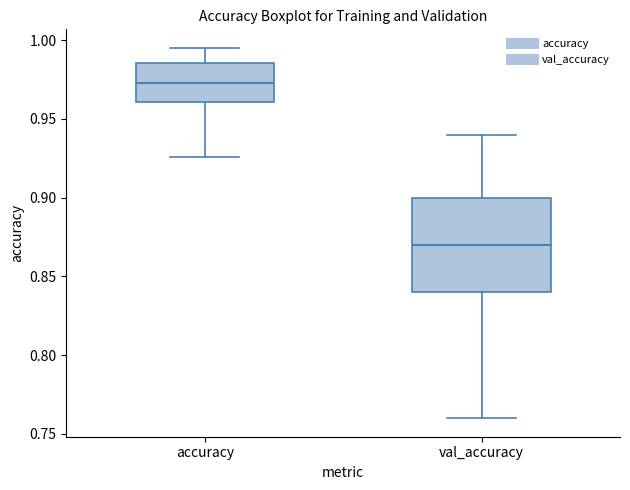

Which box's median line is the highest?

accuracy